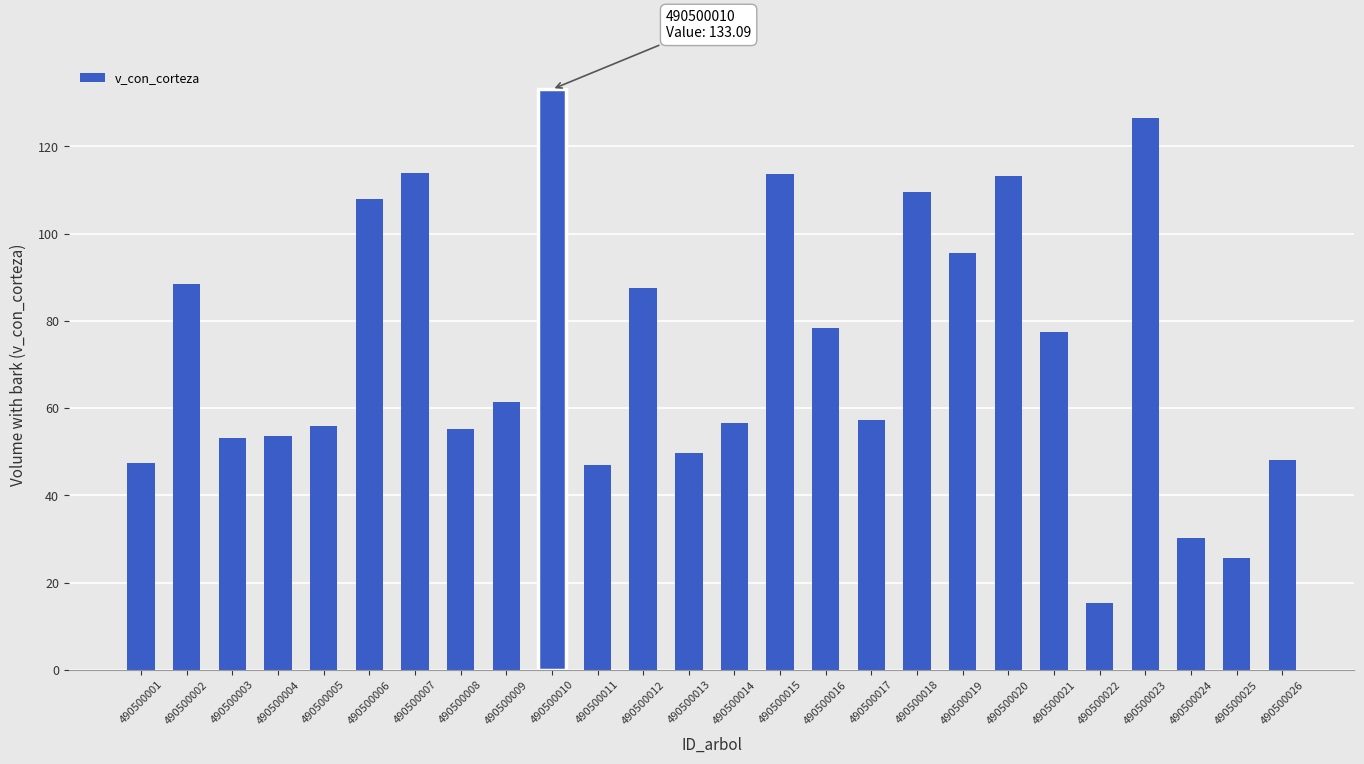

Between 490500004 and 490500026, which is larger?

490500004